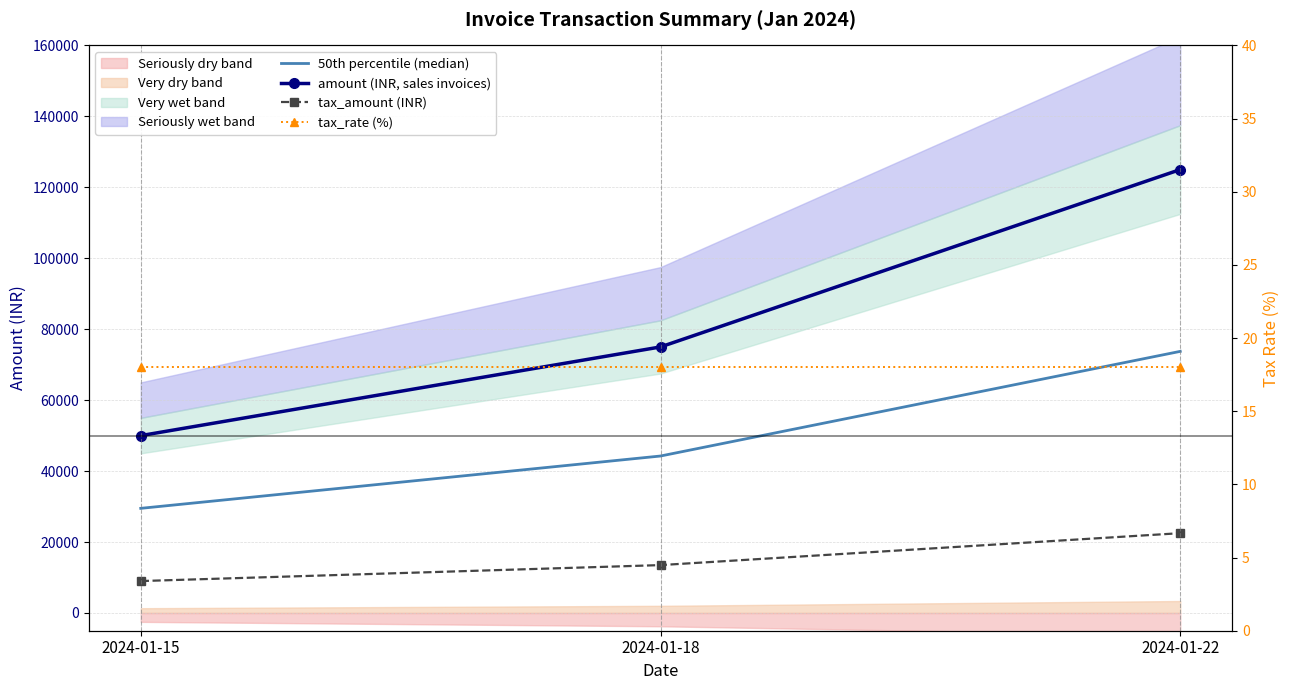

At how many categories does at least one series exceed 81170?

1